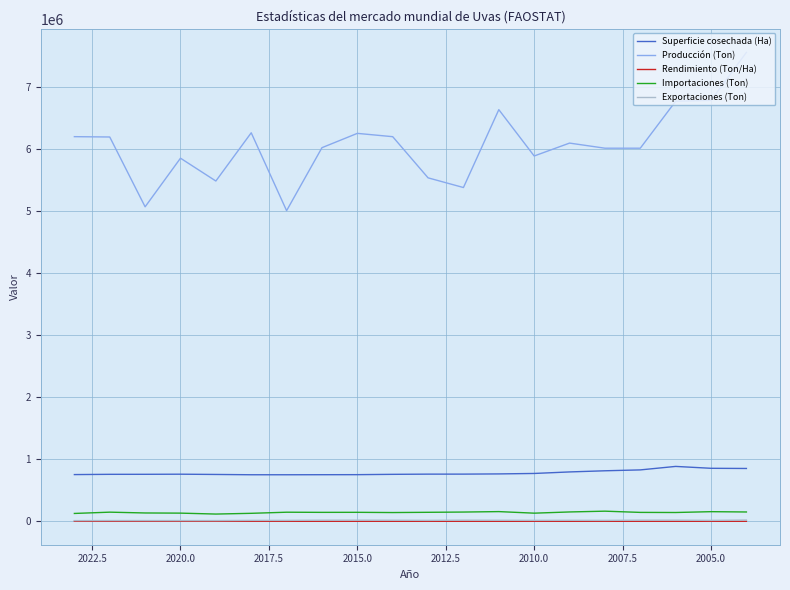

At which label does Rendimiento (Ton/Ha) reach its minimum?

2017.5